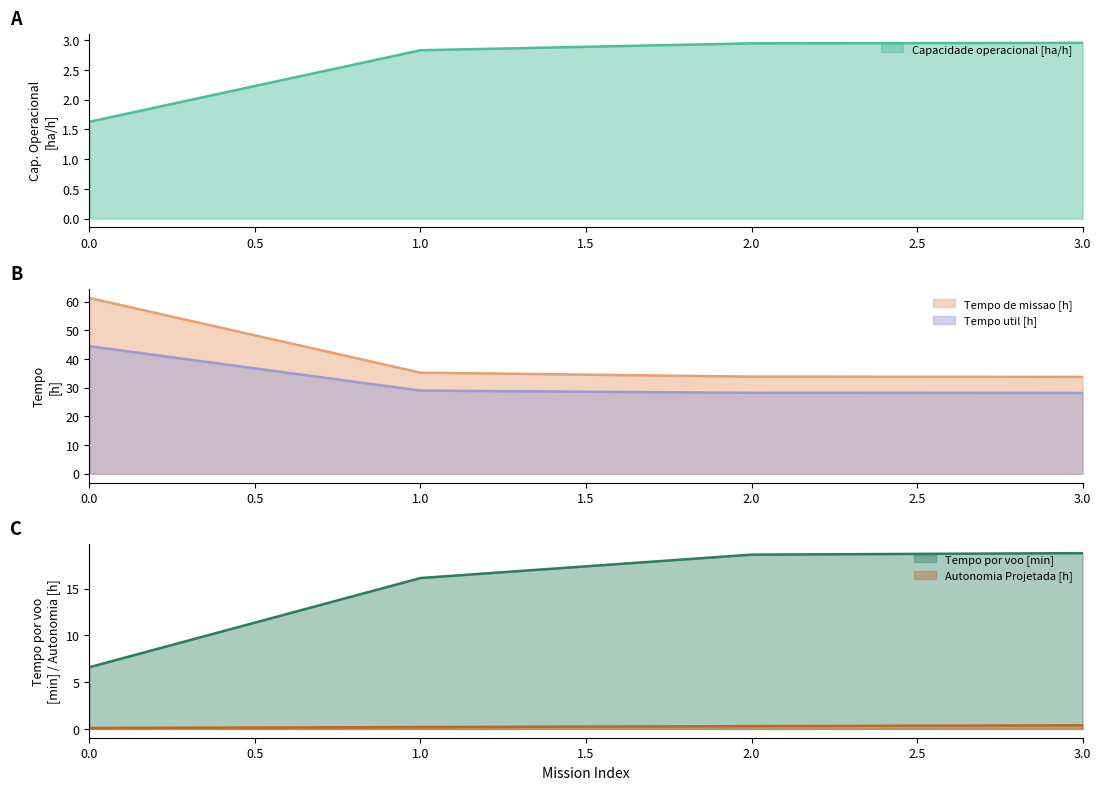

Is the value of Tempo util [h] at 1 greater than the value of Capacidade operacional [ha/h] at 0?

Yes